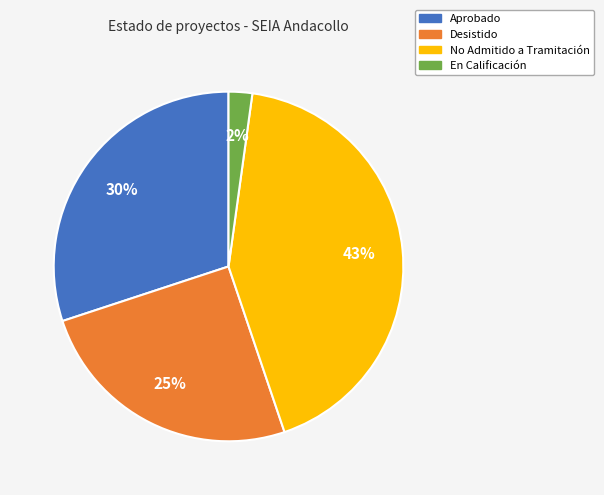

To the nearest percent, what is the average slice percentage?

25%